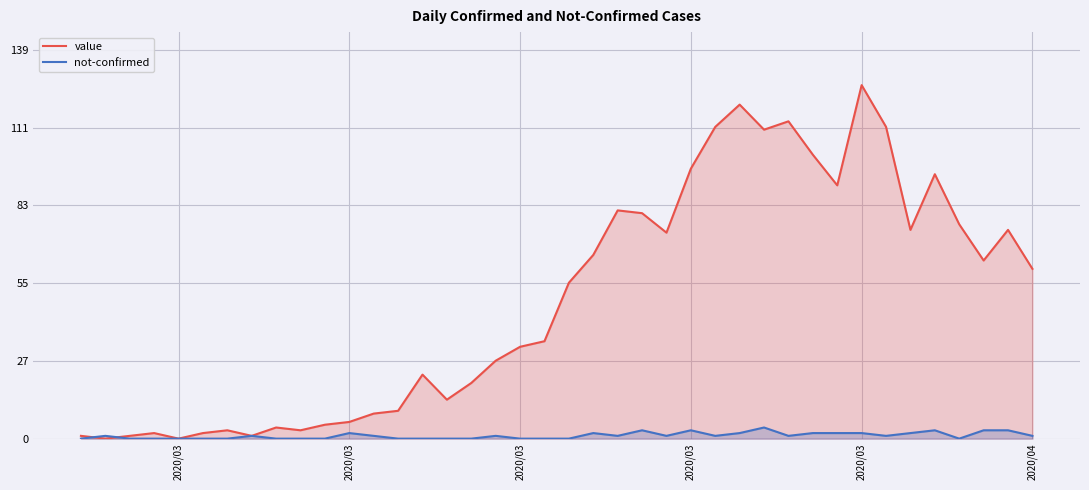

What is the maximum value for not-confirmed?

4